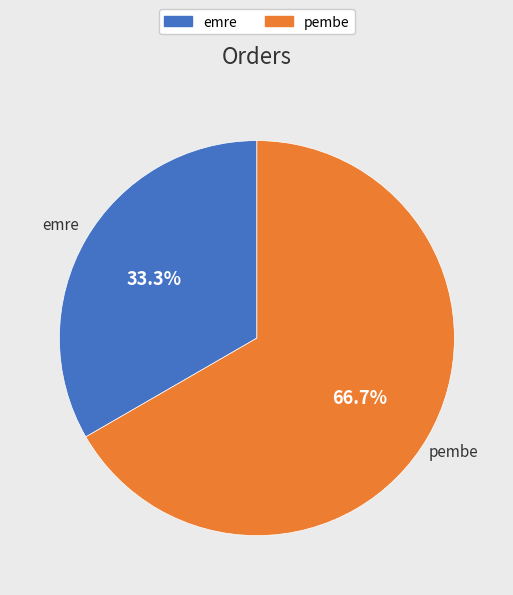

What is the smallest slice in the pie chart?

emre